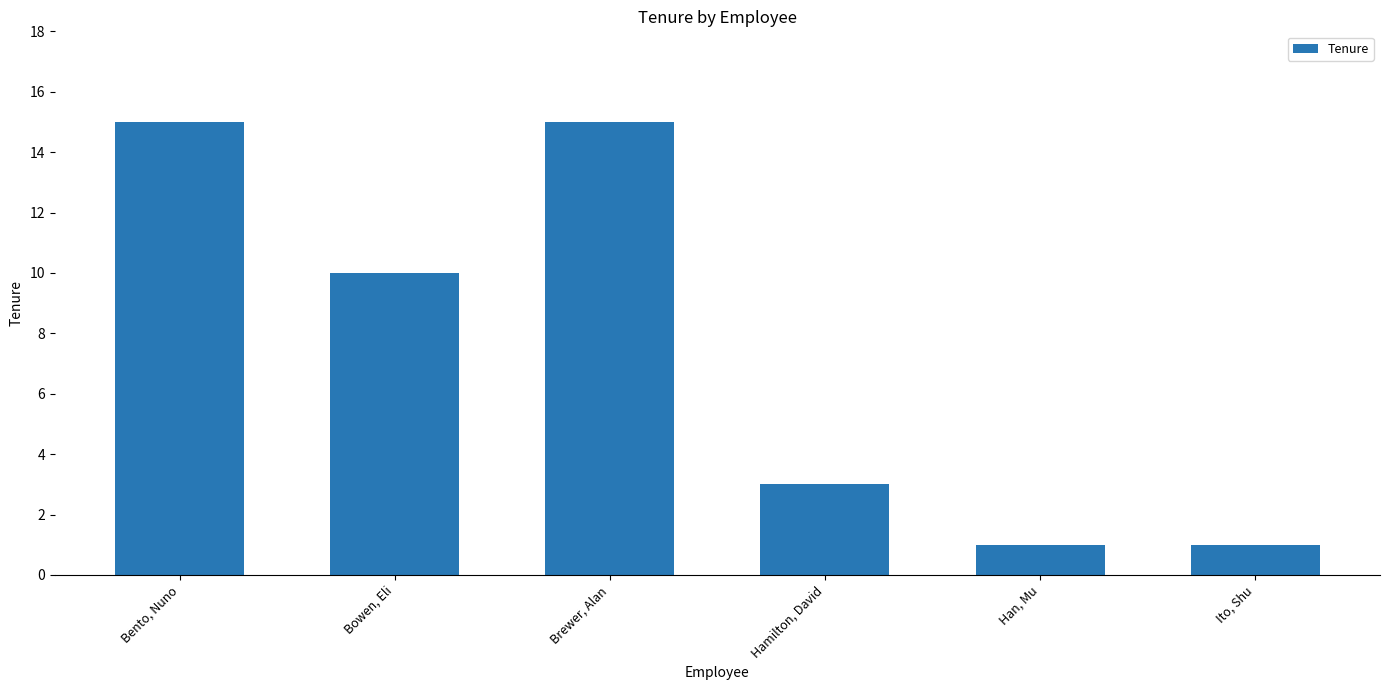

How many bars are there in total?

6